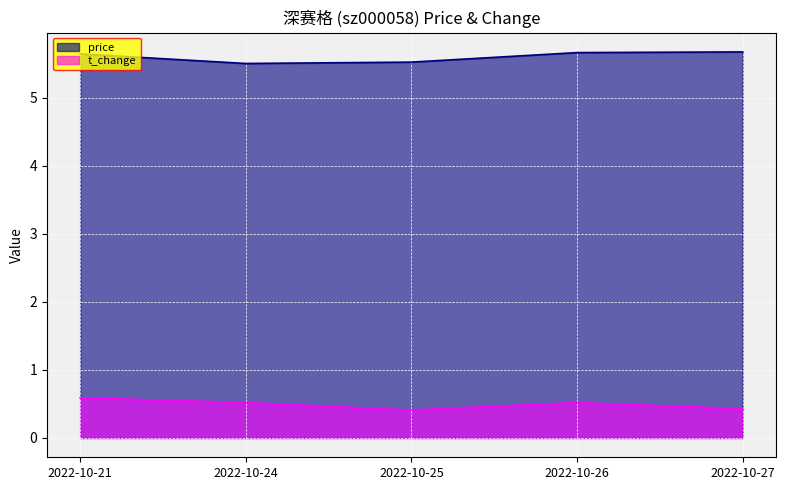

What is the difference between the maximum and minimum values in the t_change series?

0.2